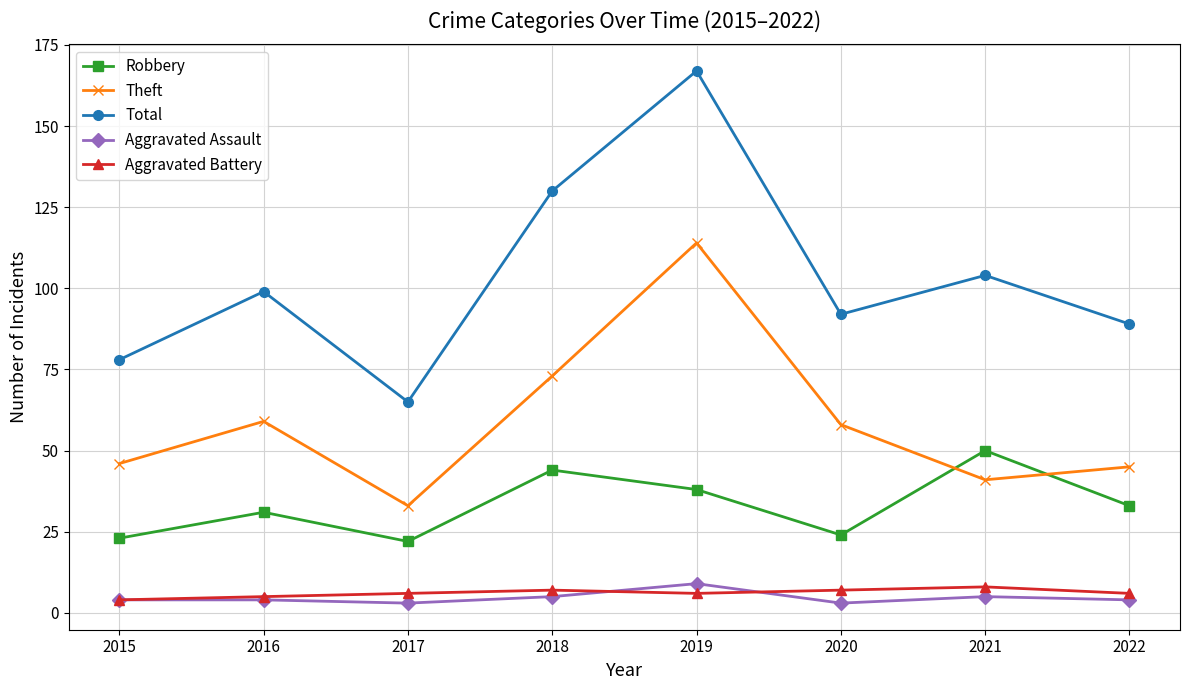

What is the greatest value displayed?

167